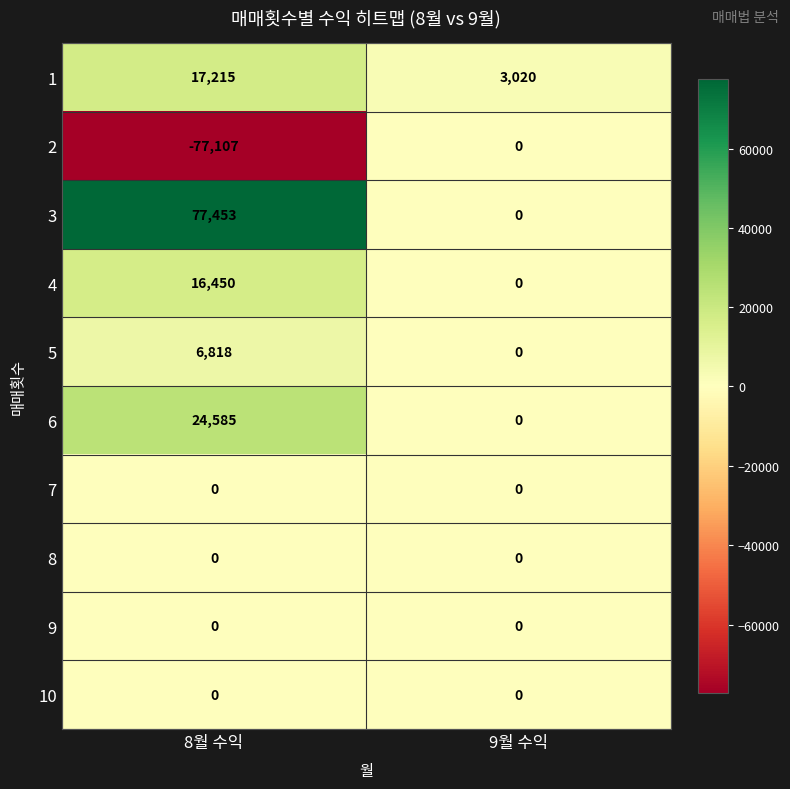

What is the smallest value displayed?

-77107